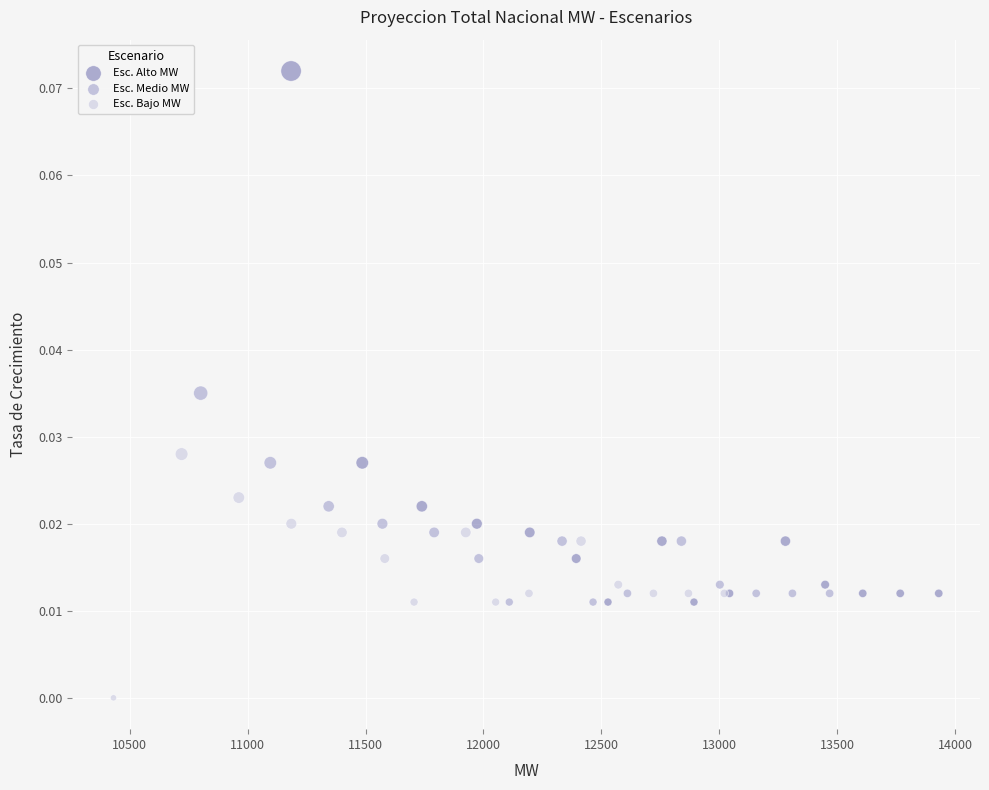

Which series reaches the minimum Y coordinate?

Esc. Bajo MW